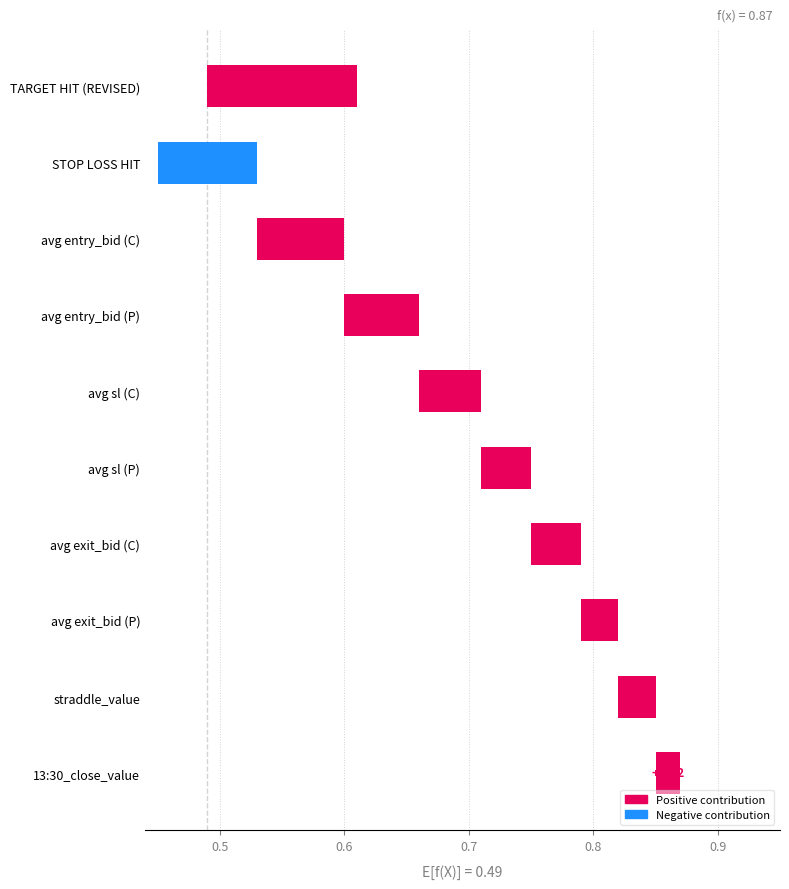

What is the difference between the maximum and minimum values?

0.2